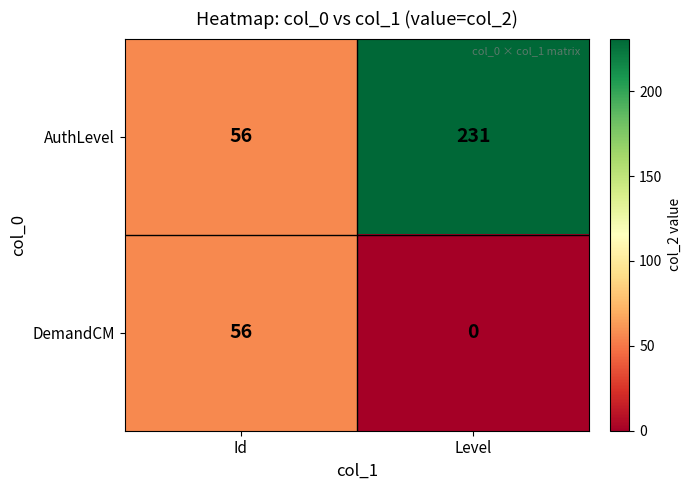

Rank the series by their average value, from highest to lowest.

AuthLevel, DemandCM